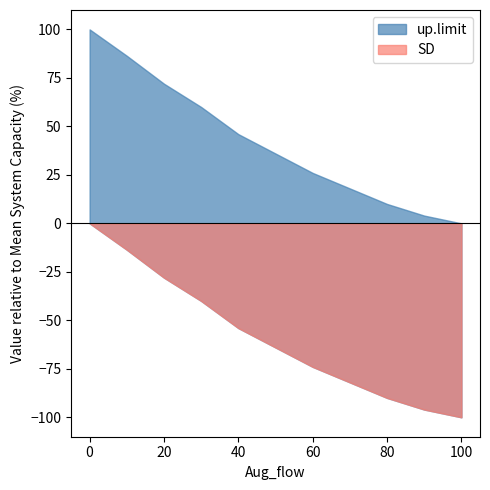

True or false: low.limit and SD intersect in this chart.

False